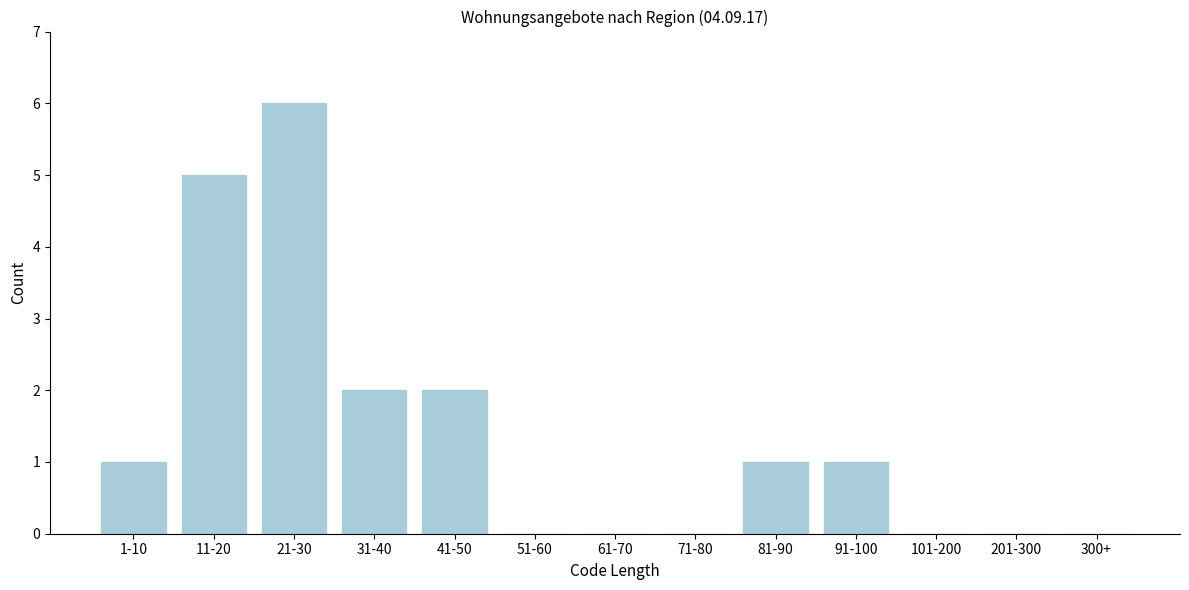

Reading left to right, list all the values displayed in this chart.

1-10=1	11-20=5	21-30=6	31-40=2	41-50=2	51-60=0	61-70=0	71-80=0	81-90=1	91-100=1	101-200=0	201-300=0	300+=0